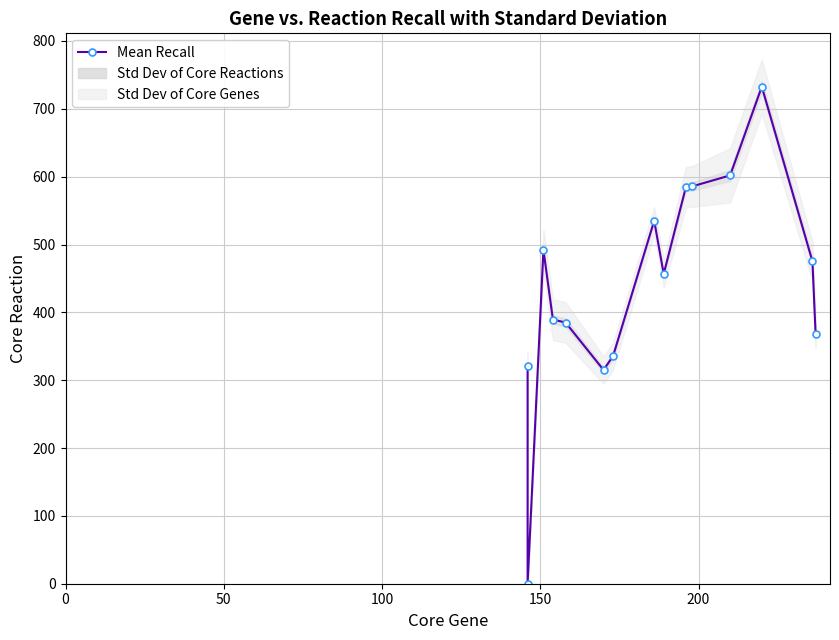

How many values are below 456?

7